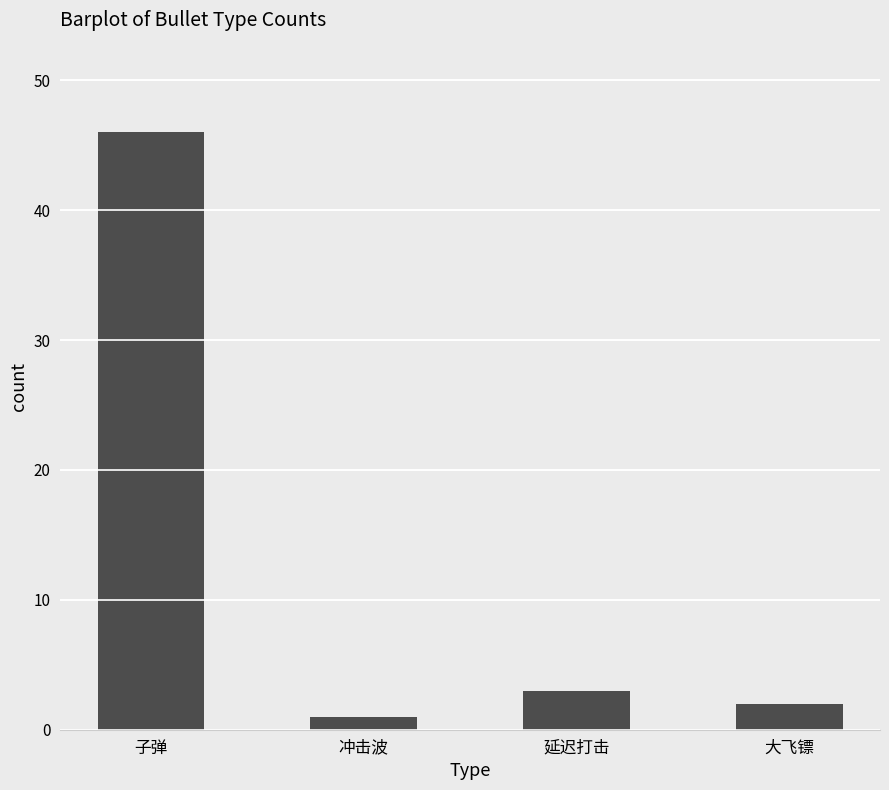

How many bars are there in total?

4